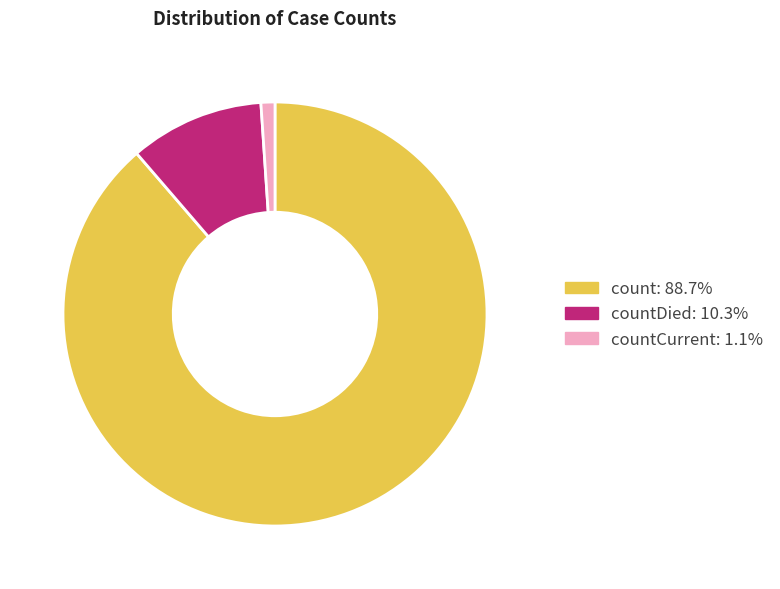

Count the number of slices in the pie.

3